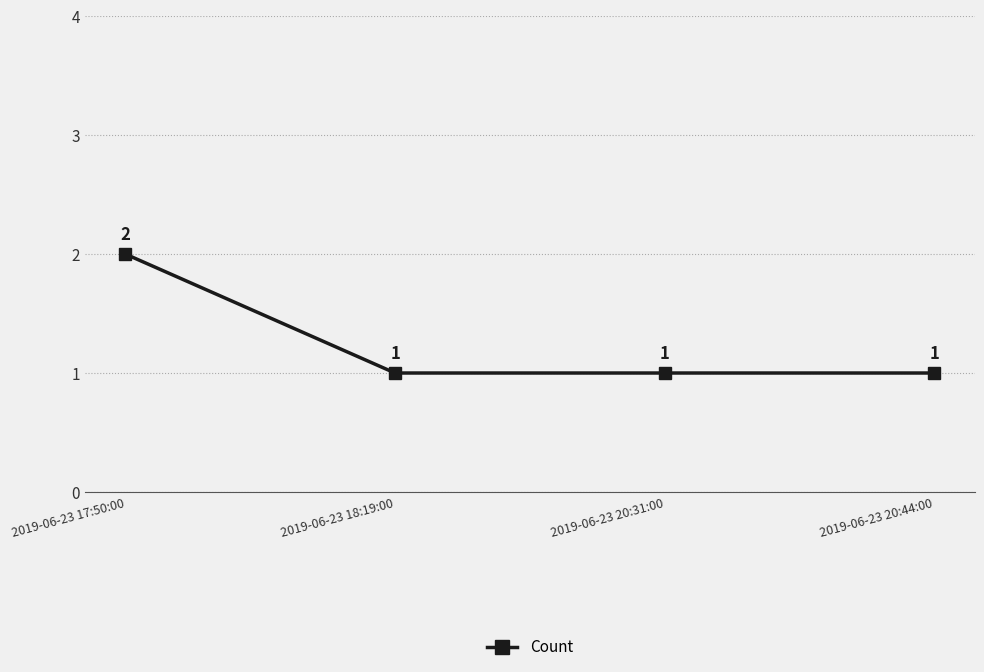

What is the label of the 4th point from the right?

2019-06-23 17:50:00